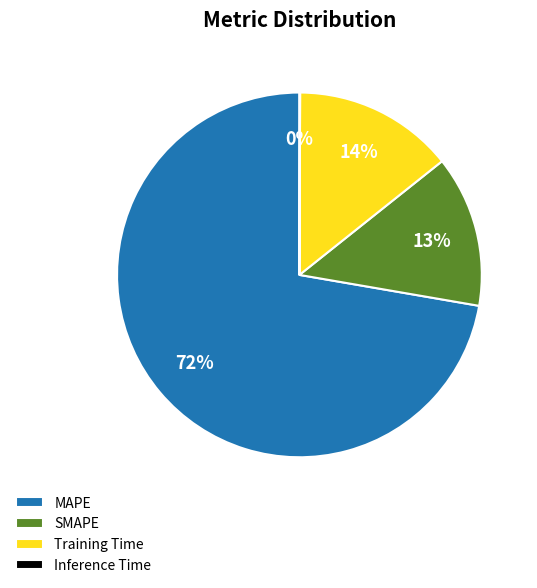

Do Training Time and MAPE together represent more than half of the pie?

Yes